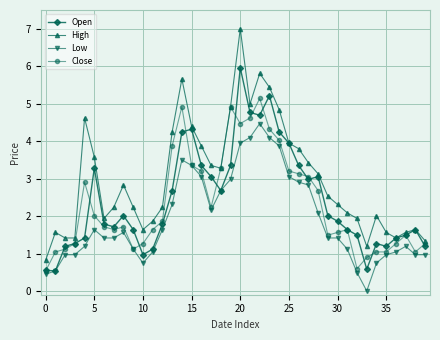

What is the value of the Open point at the 1st from the left?

0.6